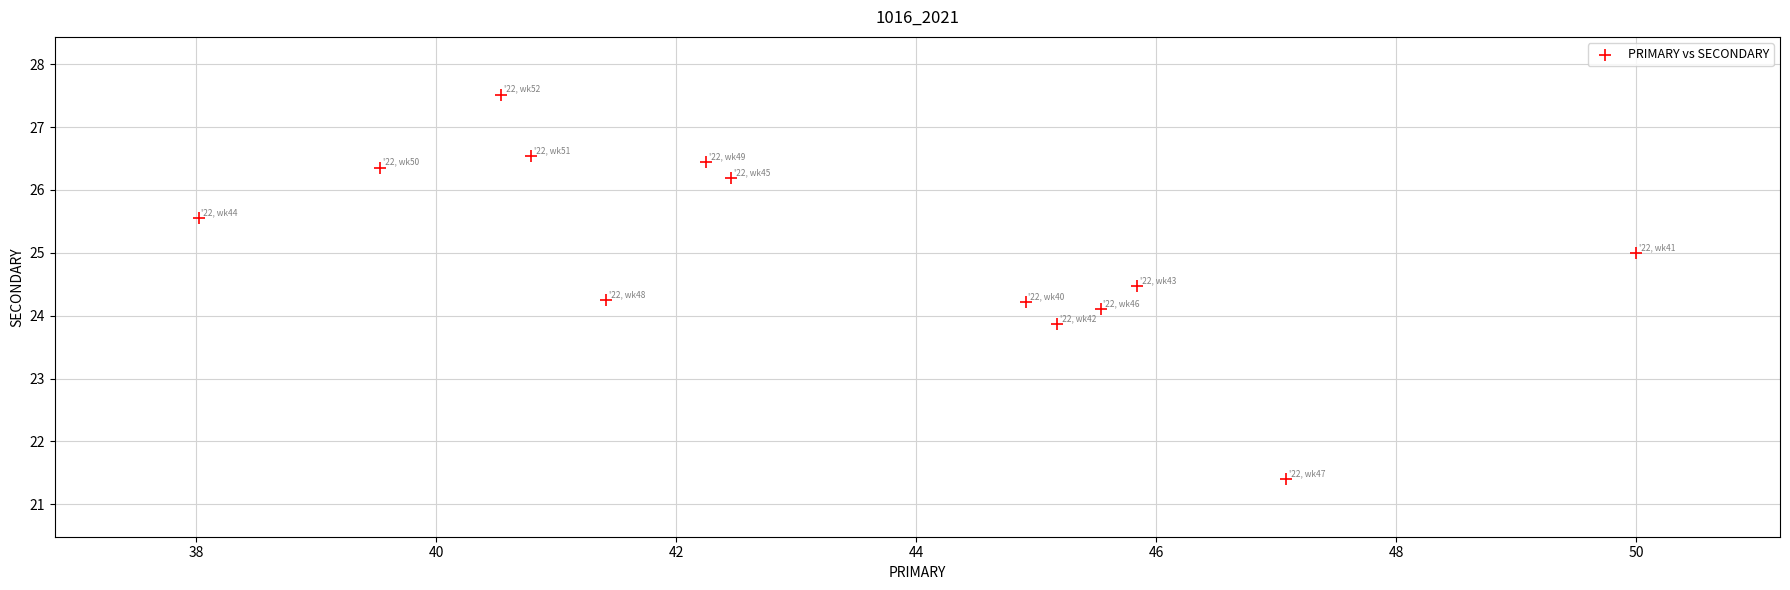

What is the range of Y values (max minus min)?

6.1